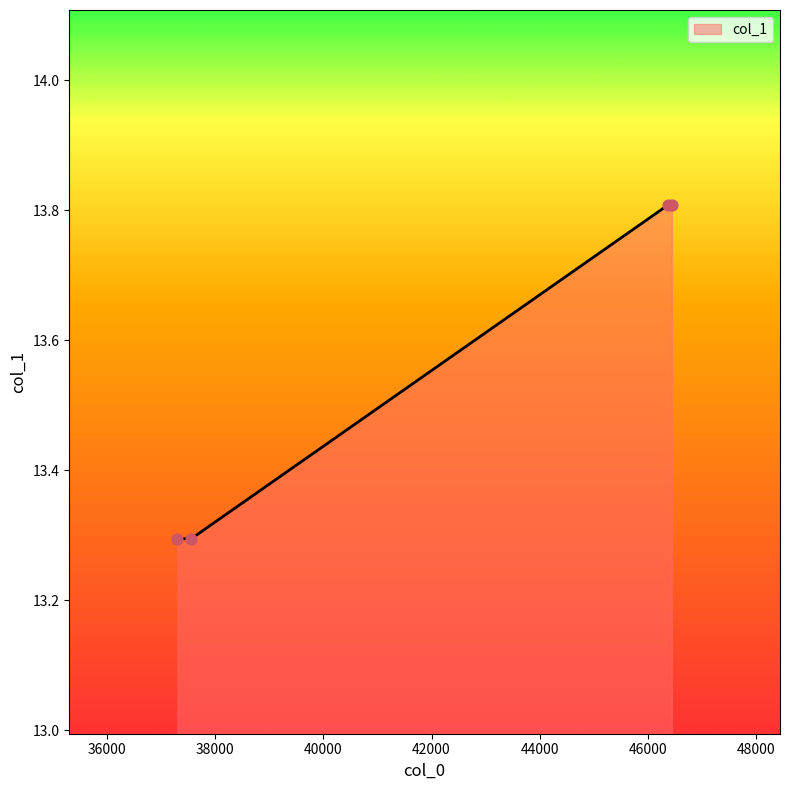

What is the difference between the maximum and minimum values?

0.5